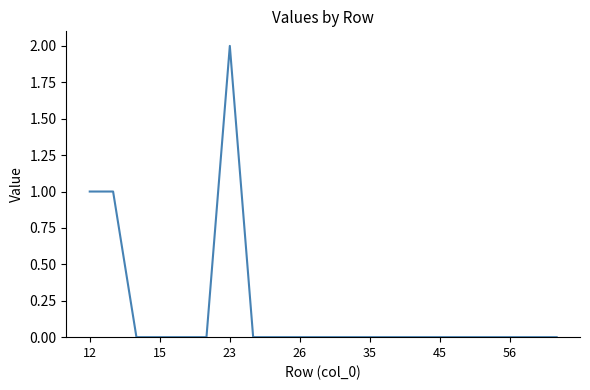

Does the chart display data point markers on the line(s)?

No